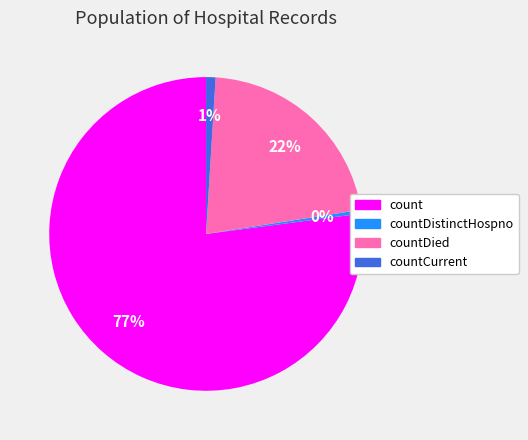

To the nearest percent, what is the difference between the largest and smallest slice percentages?

77%